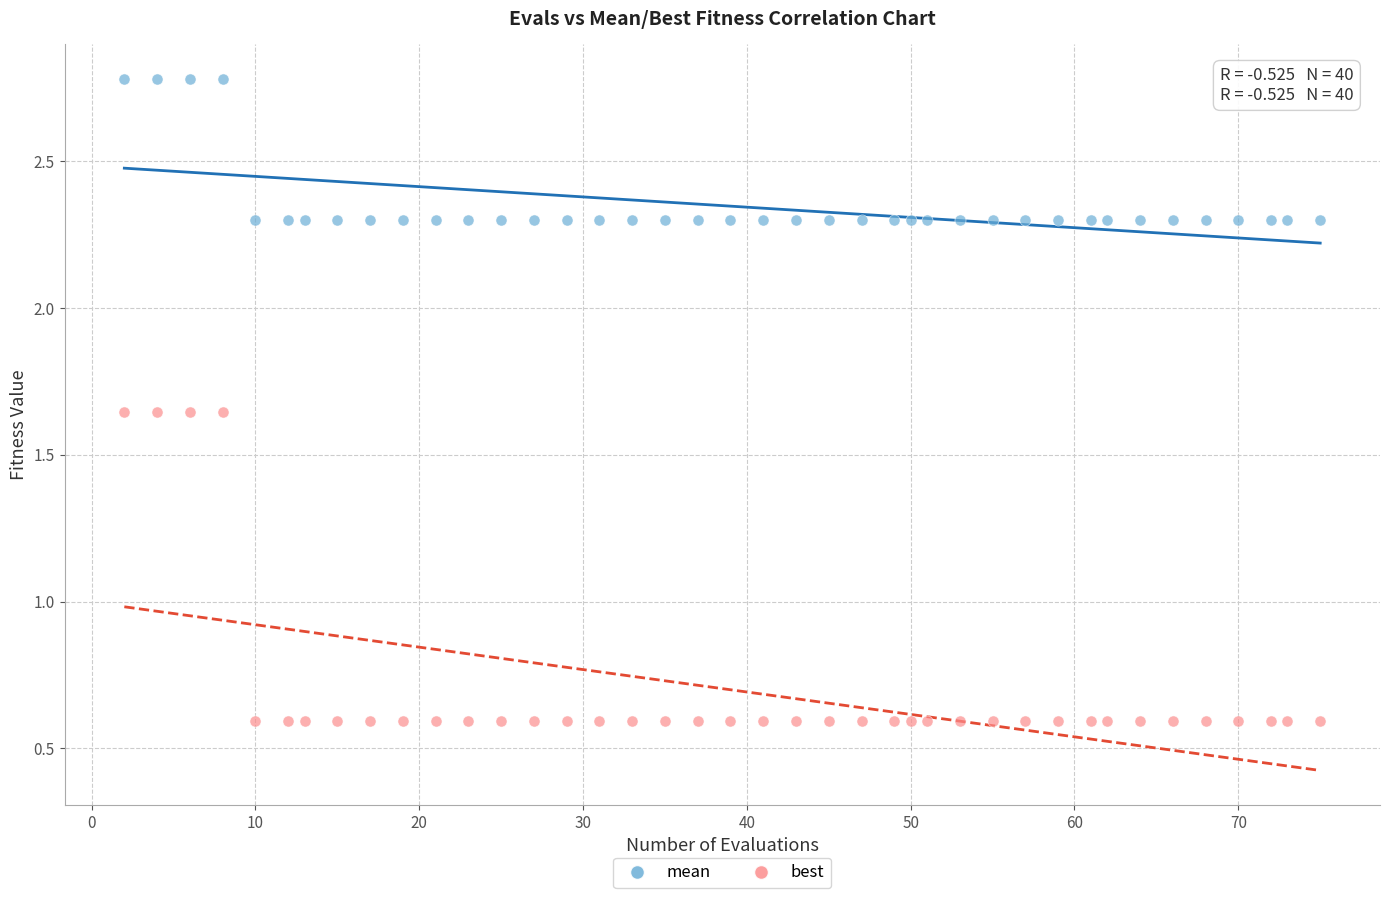

Which series has the widest spread of Y values?

best